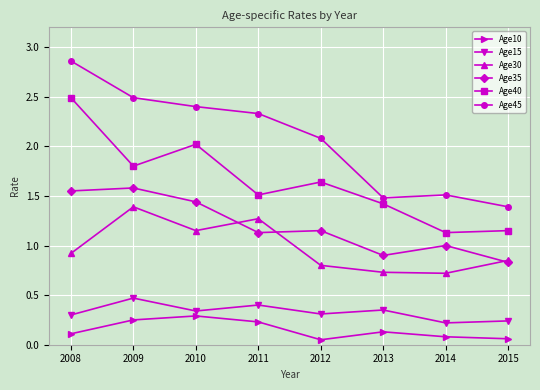

Which series changed the most between 2012 and 2014?

Age45